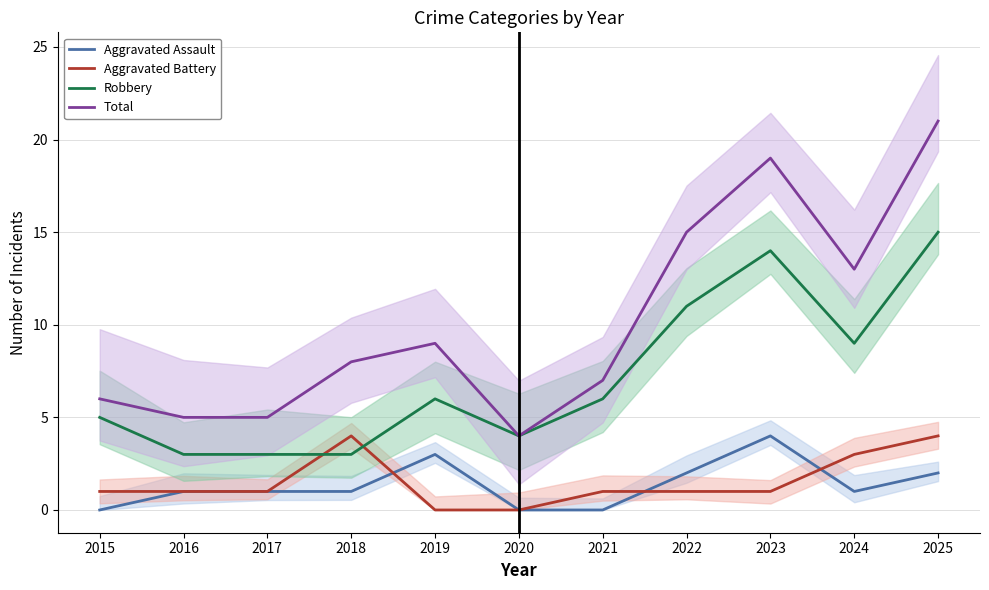

What is the value of the Aggravated Battery point at the 3rd from the left?

1